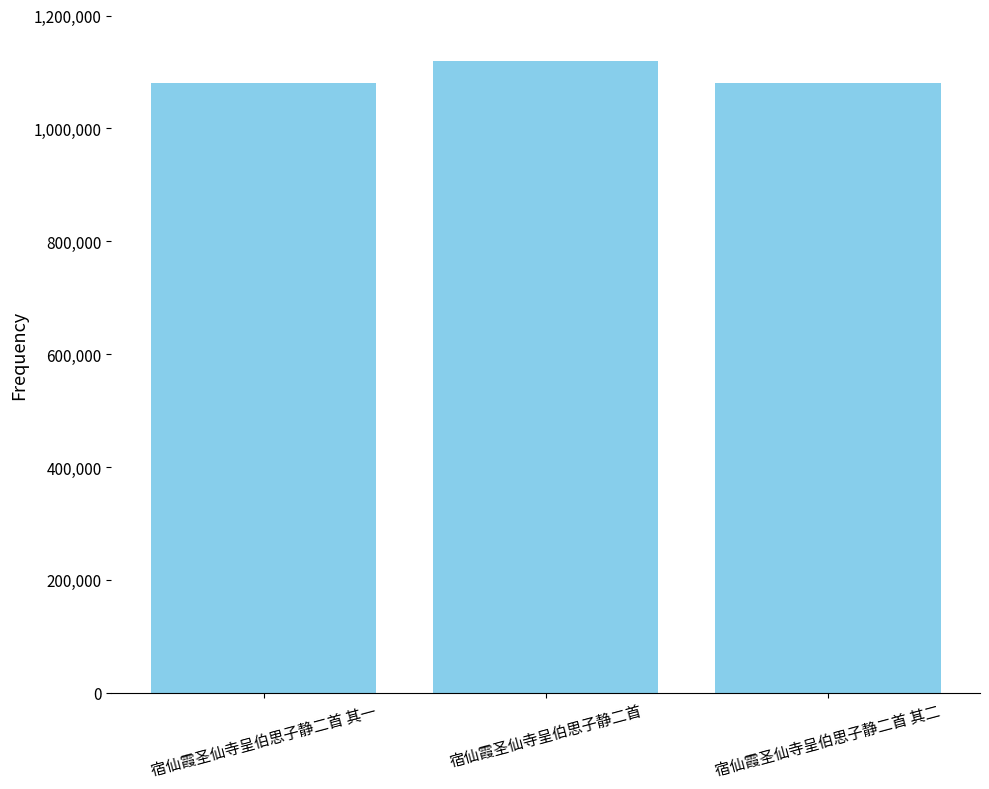

What is the difference between the maximum and minimum values?

38639